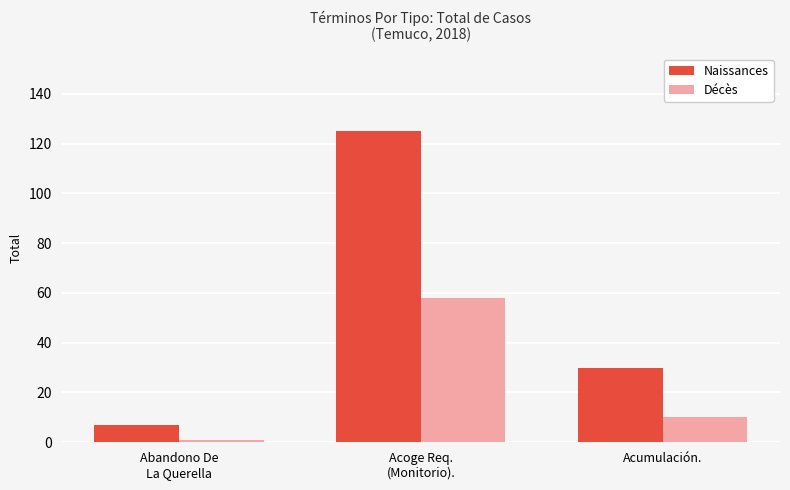

Reading left to right, list all the values displayed in this chart.

Naissances: 7	125	30
Décès: 1	58	10